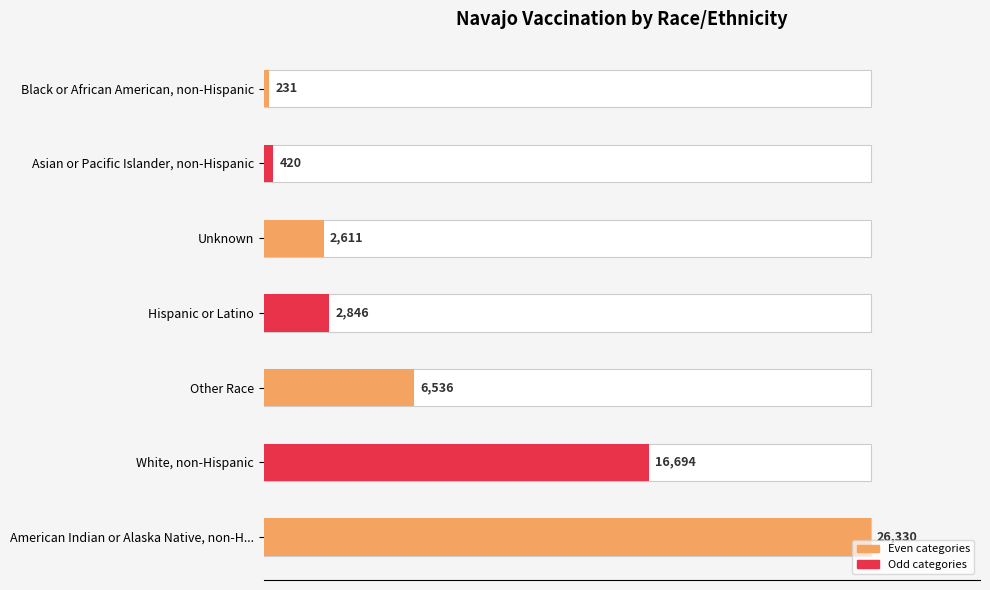

Reading left to right, transcribe all the data shown in this chart.

231	420	2611	2846	6536	16694	26330